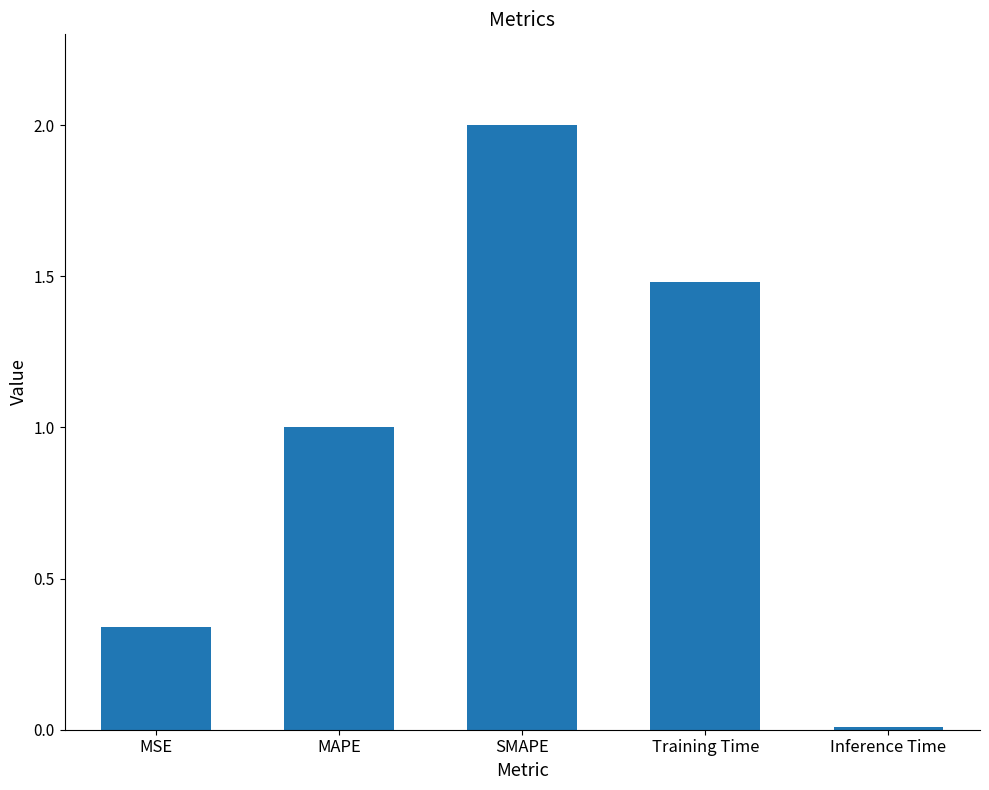

The value at Inference Time is 0.0. True or false?

True